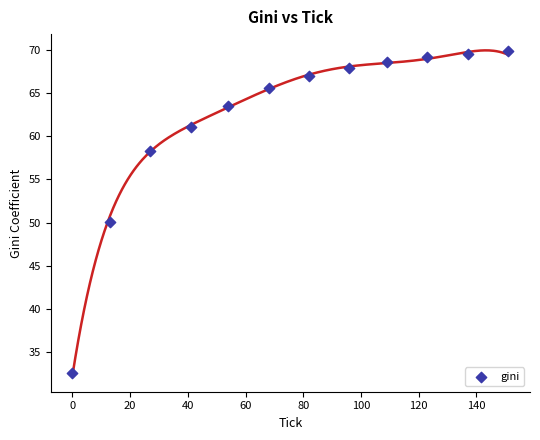

What is the range of Y values (max minus min)?

37.5